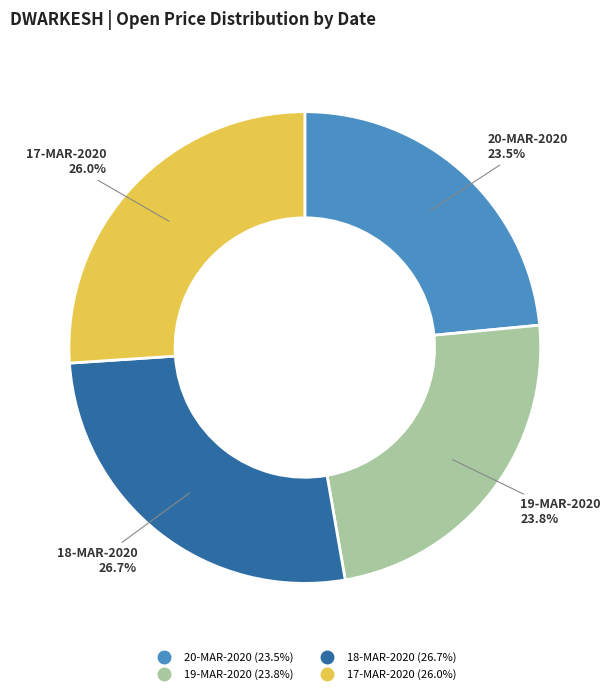

How much of the chart is everything except 17-MAR-2020?

74.0%